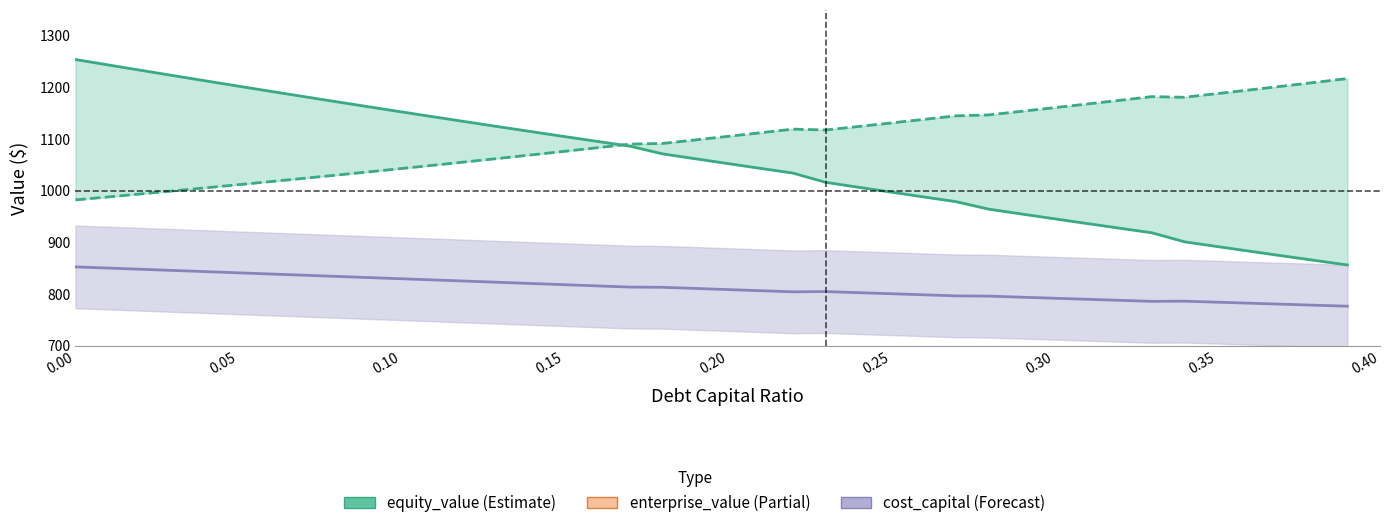

What is the label of the 16th point from the left?

0.15